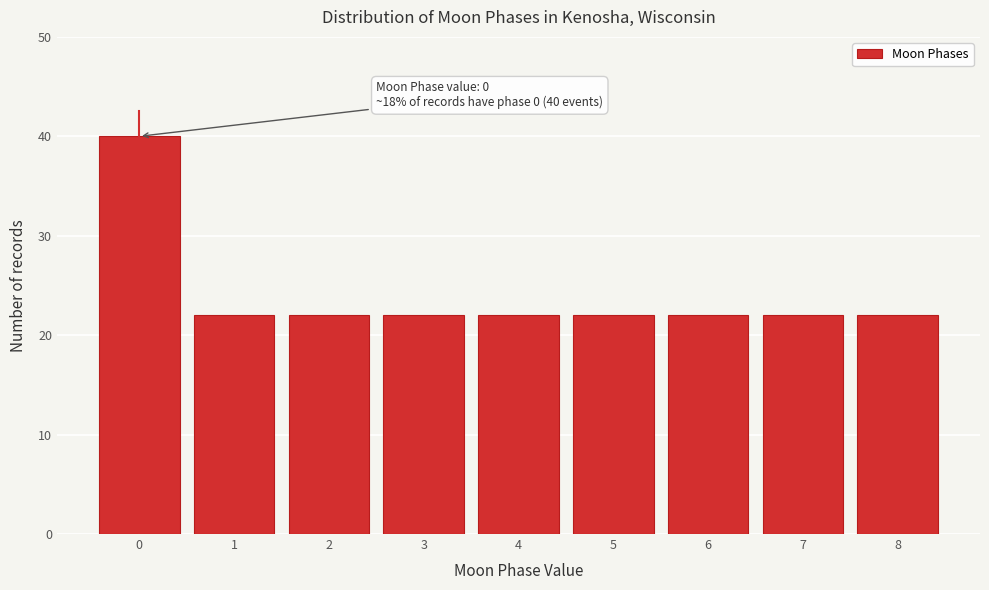

Reading right to left, extract all data points from this chart.

22	22	22	22	22	22	22	22	40